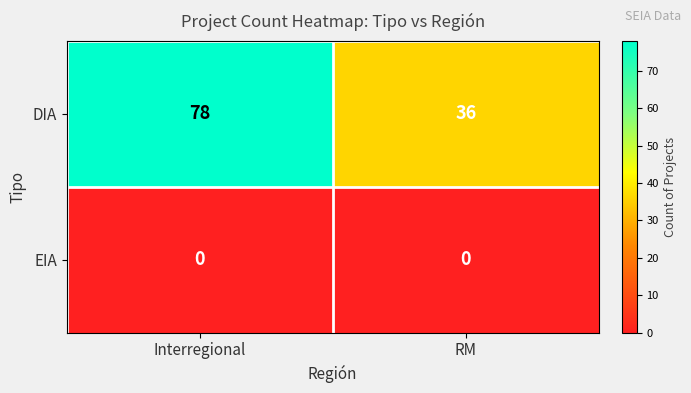

What is the sum of the DIA values at RM and Interregional?

114